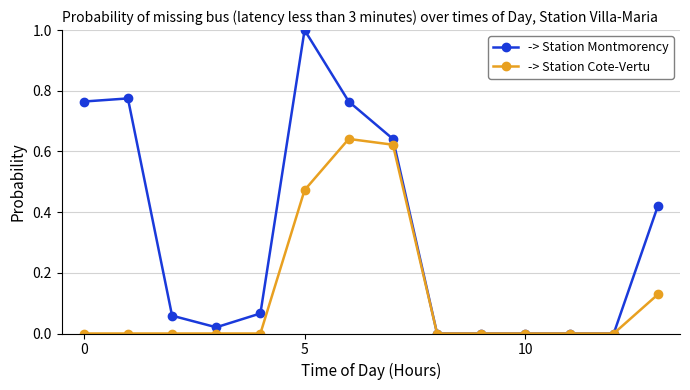

Which series has the largest total across all categories?

-> Station Montmorency